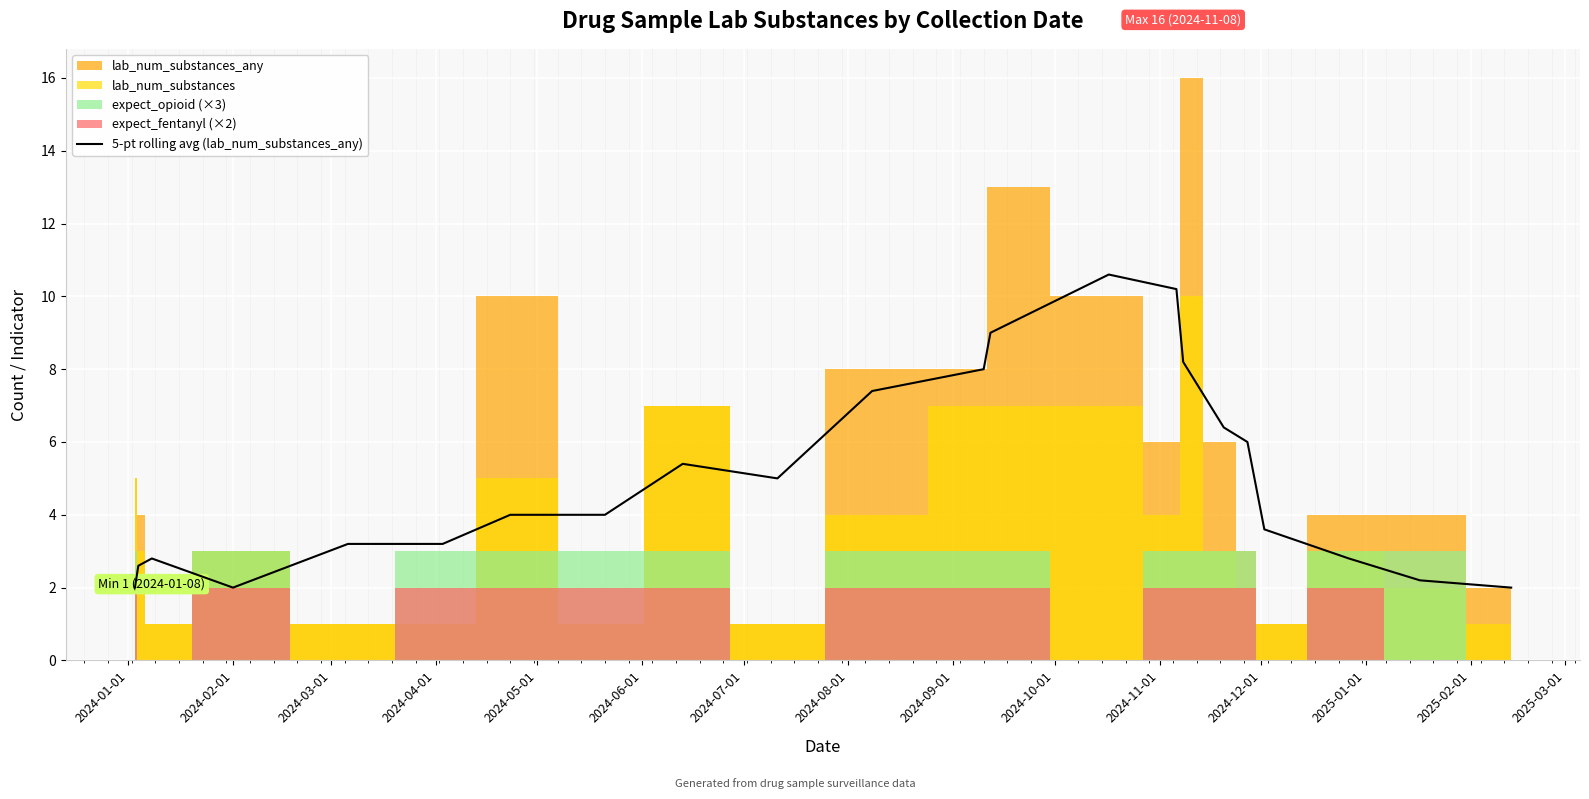

How many values exceed 4?

11